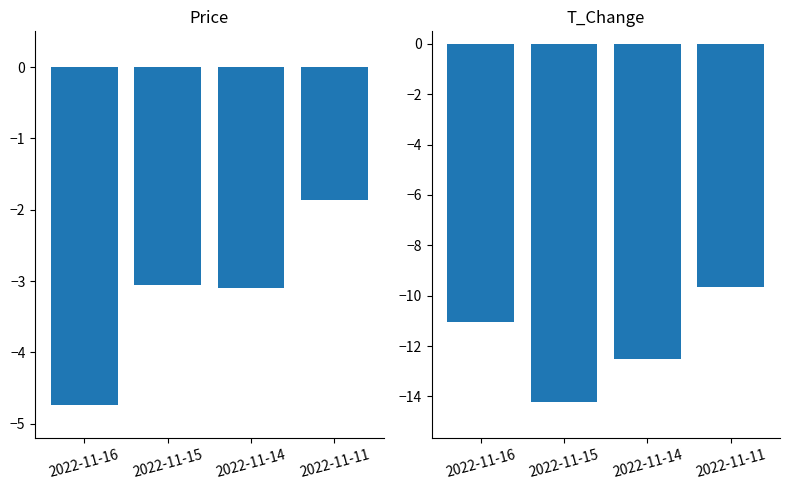

What are all the series names shown in the legend?

price, t_change